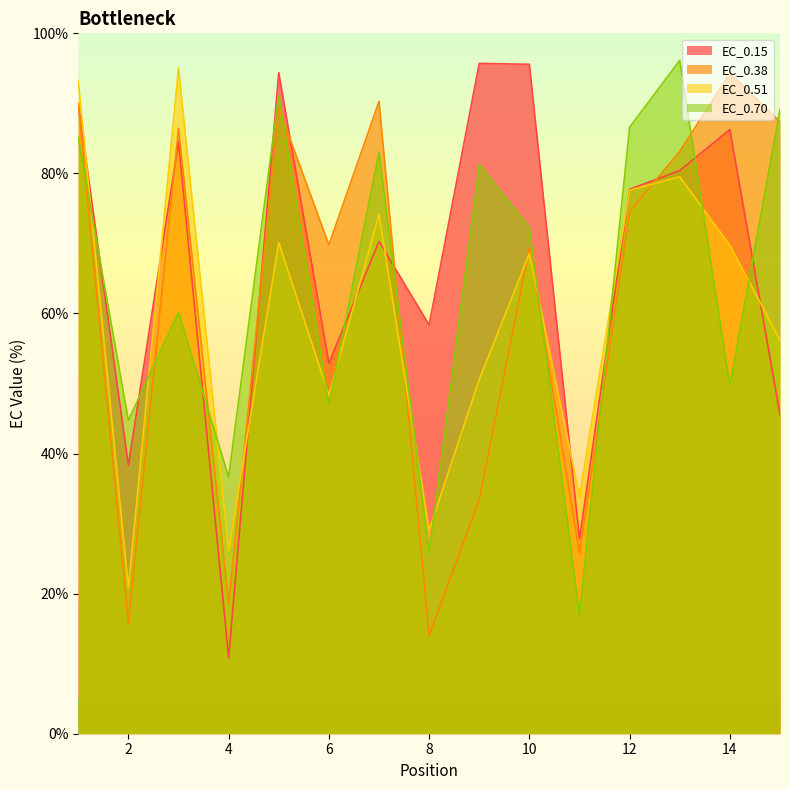

Which series ends up on top after the final intersection of EC_0.51 and EC_0.15?

EC_0.51